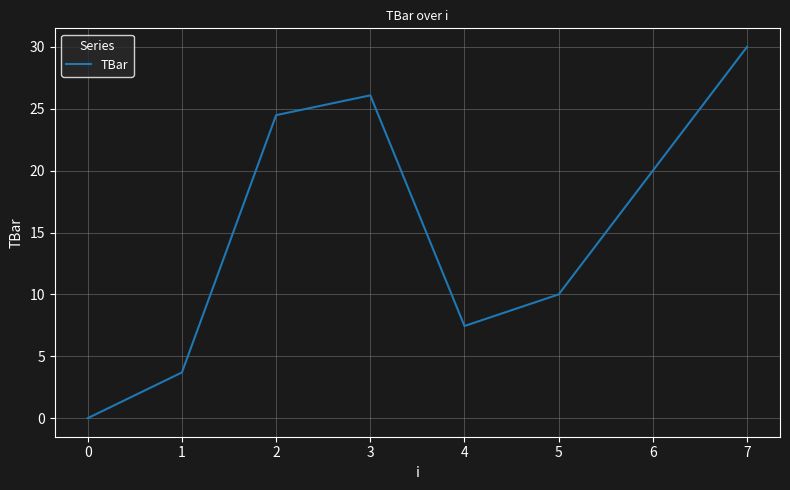

What value does the data have at 6?

20.0